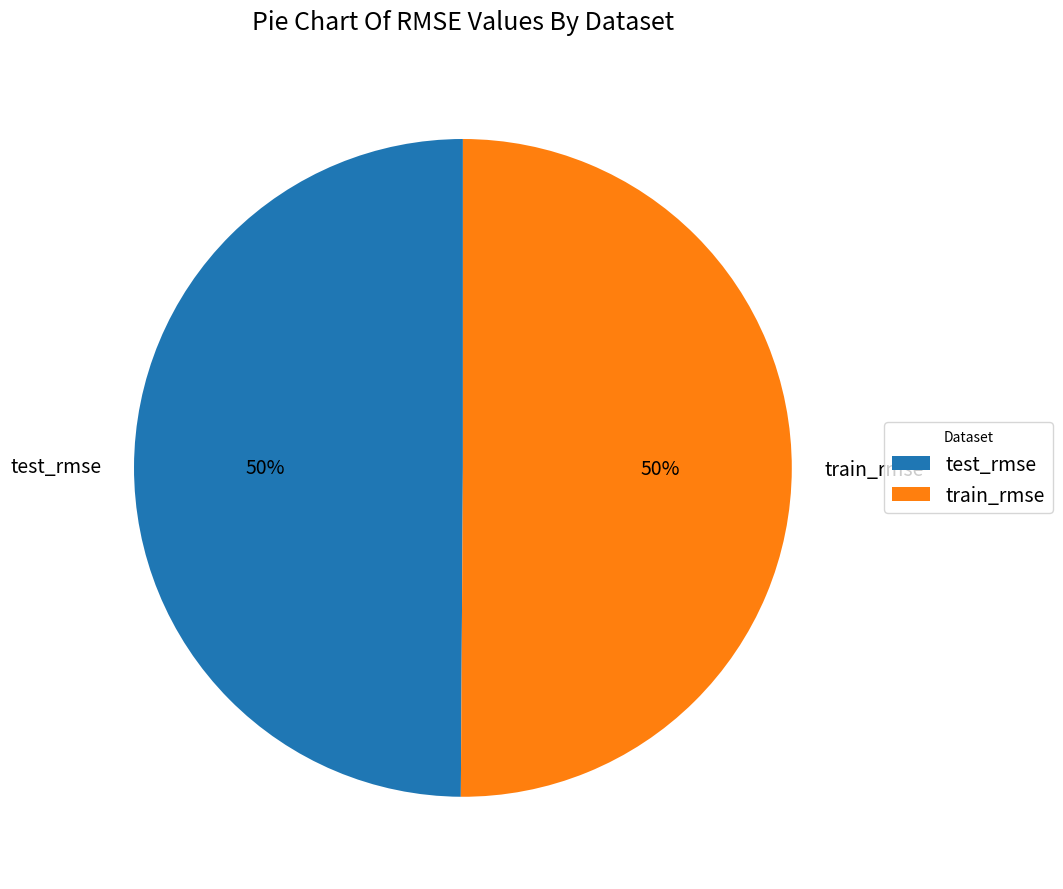

Do test_rmse and train_rmse together represent more than half of the pie?

Yes